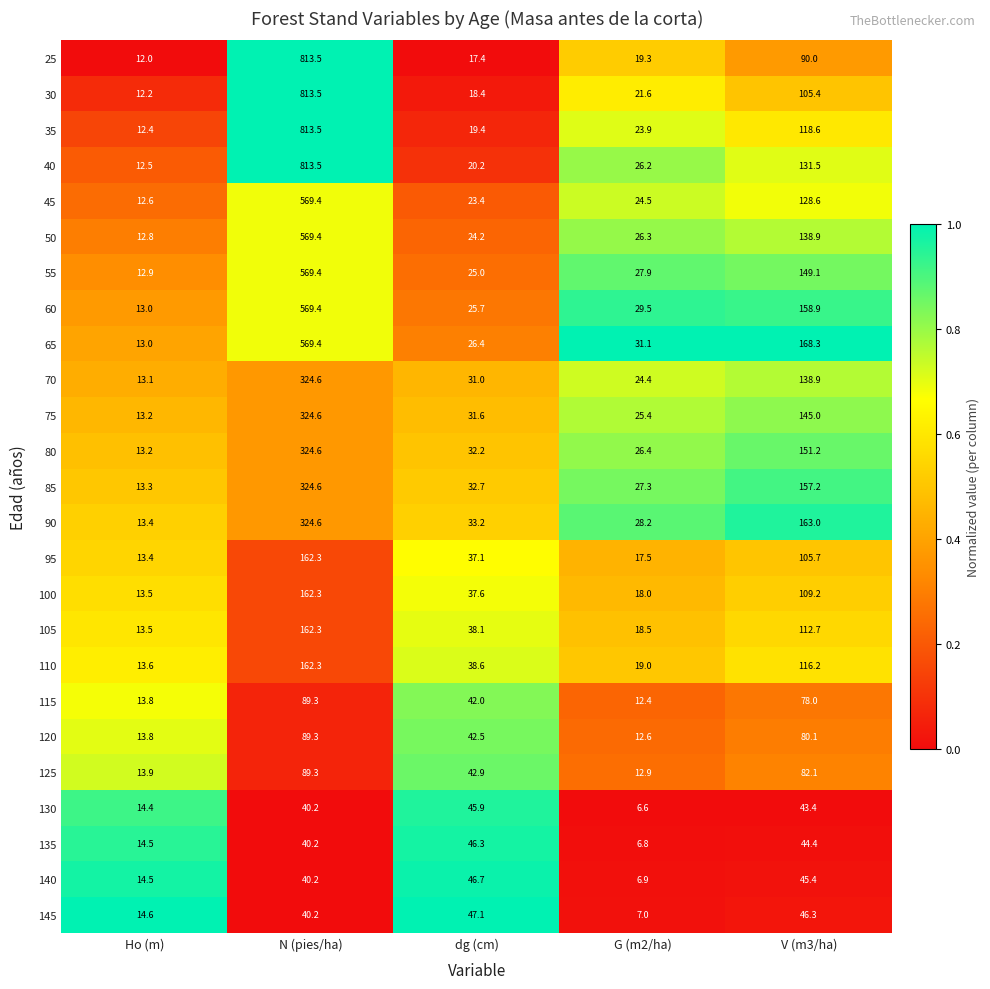

Between Ho (m) and dg (cm), which series saw the biggest shift?

145